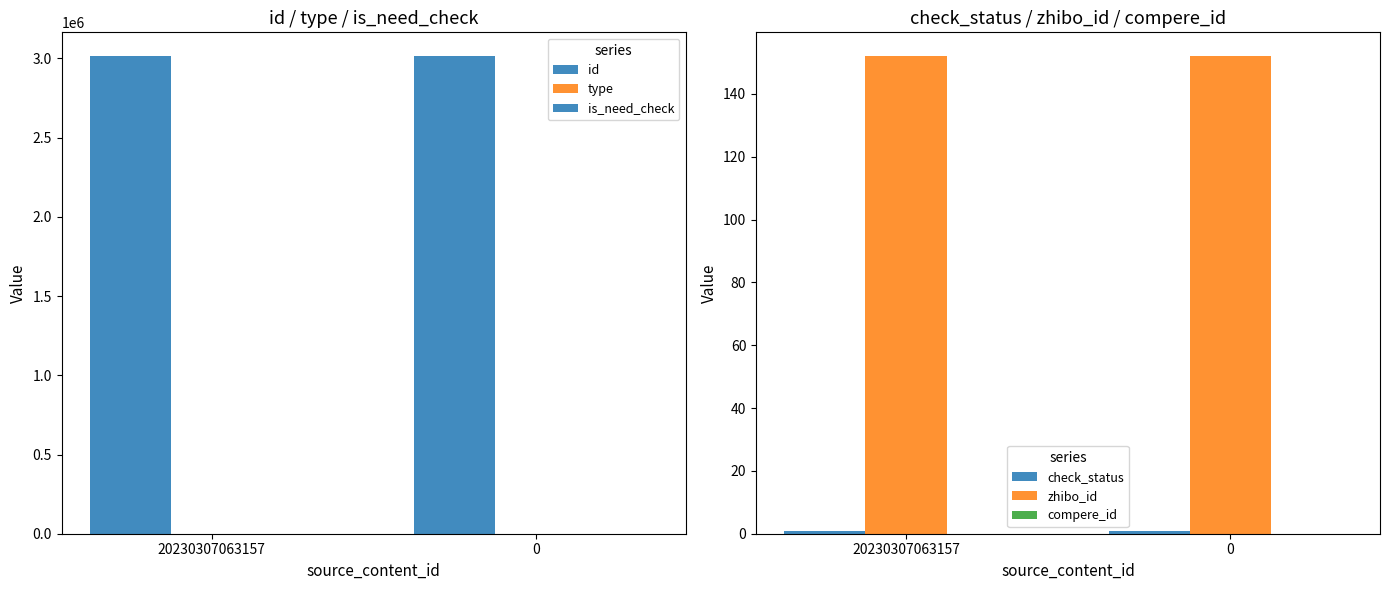

What are all the series names shown in the legend?

id, type, is_need_check, check_status, zhibo_id, compere_id